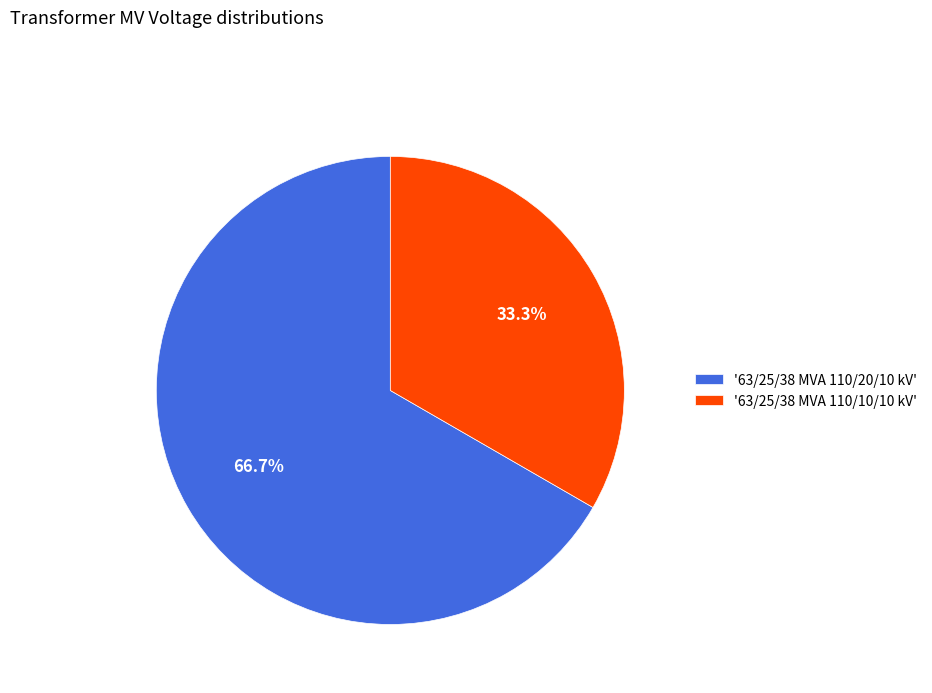

To the nearest percent, what is the average slice percentage?

50%